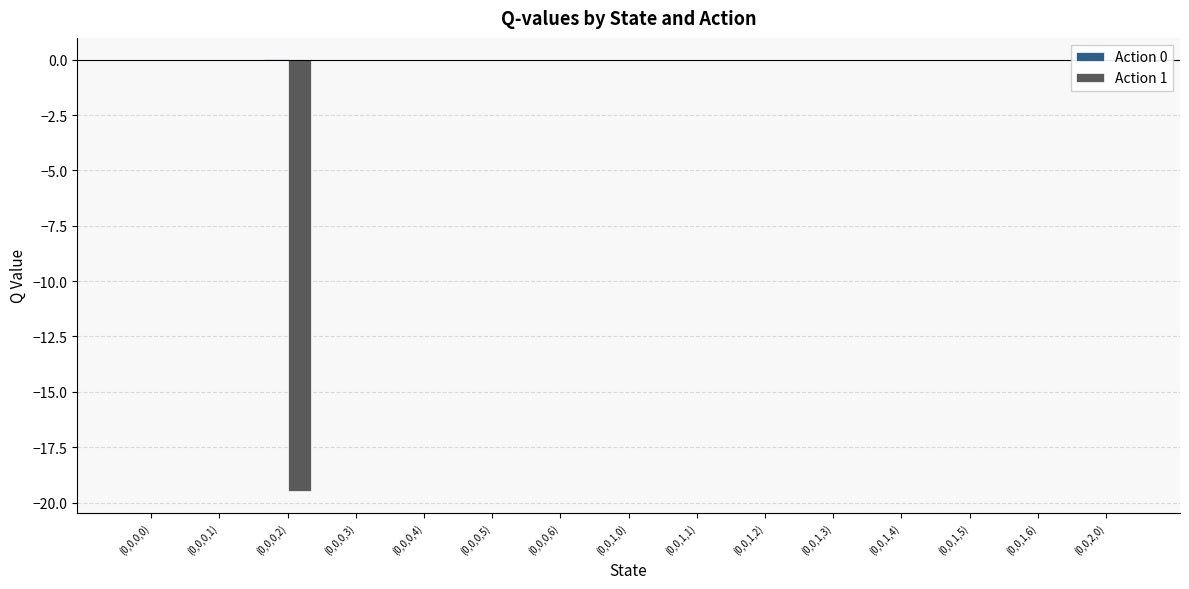

Rank the series by their maximum value, from lowest to highest.

Action 1, Action 0